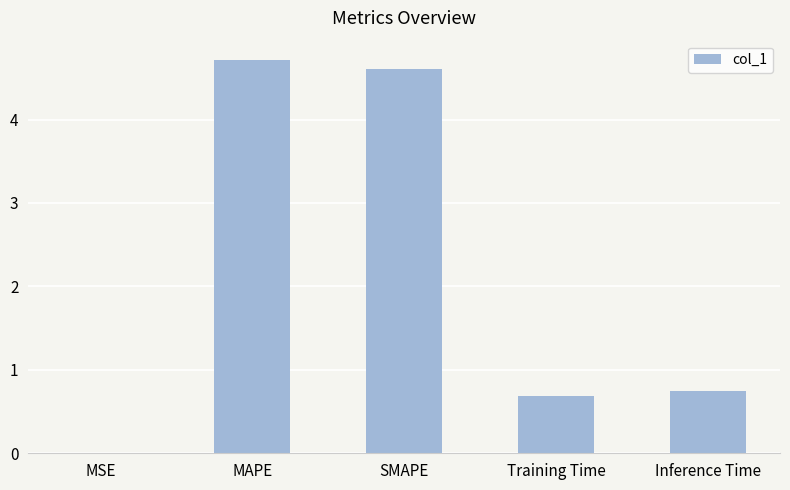

What is the greatest value displayed?

4.7